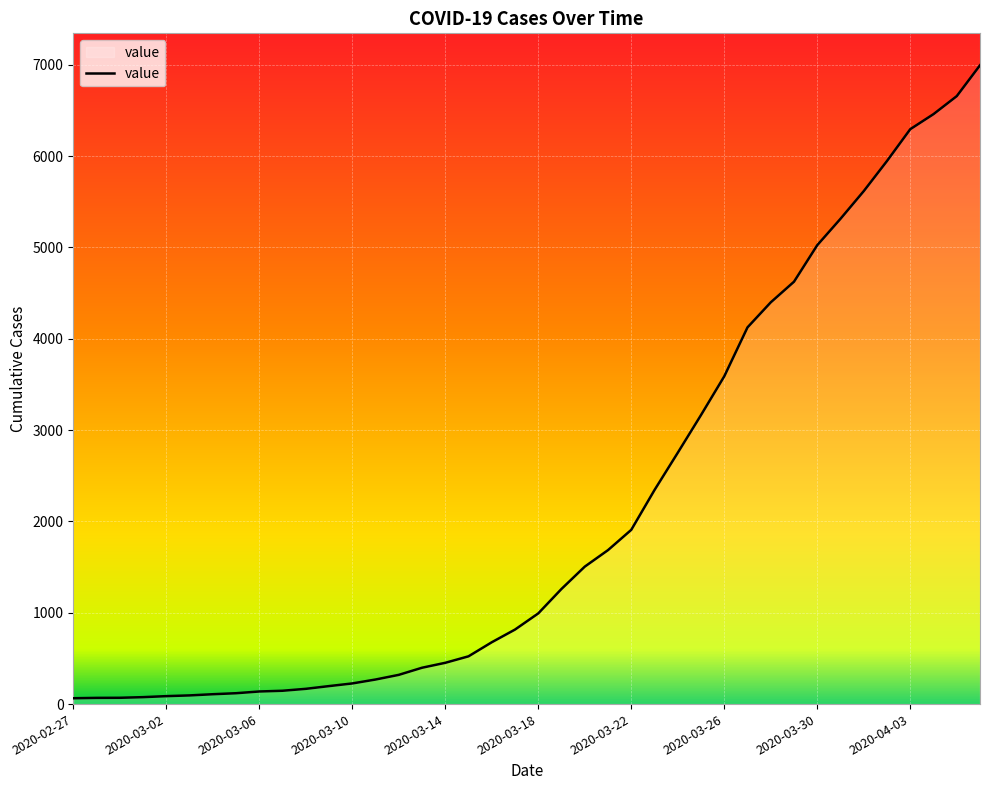

What is the greatest value displayed?

6995